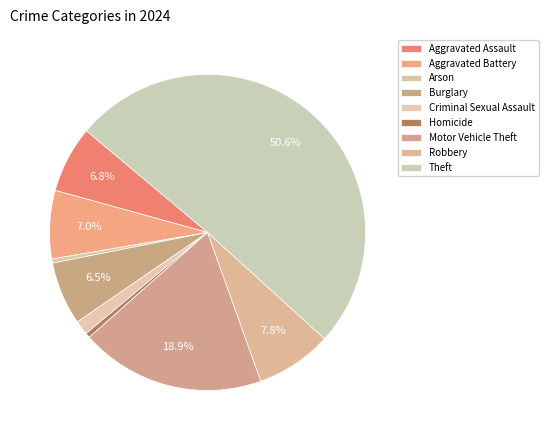

What is the change in value from Arson to Burglary?

+4922